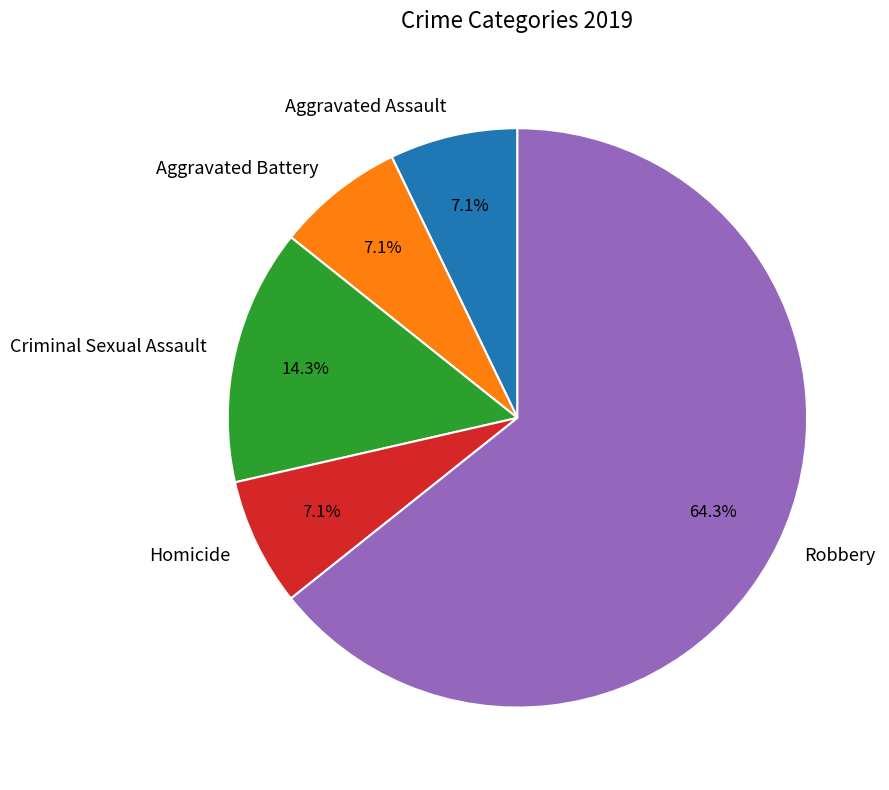

To the nearest percent, what percentage of the pie is Homicide?

7%